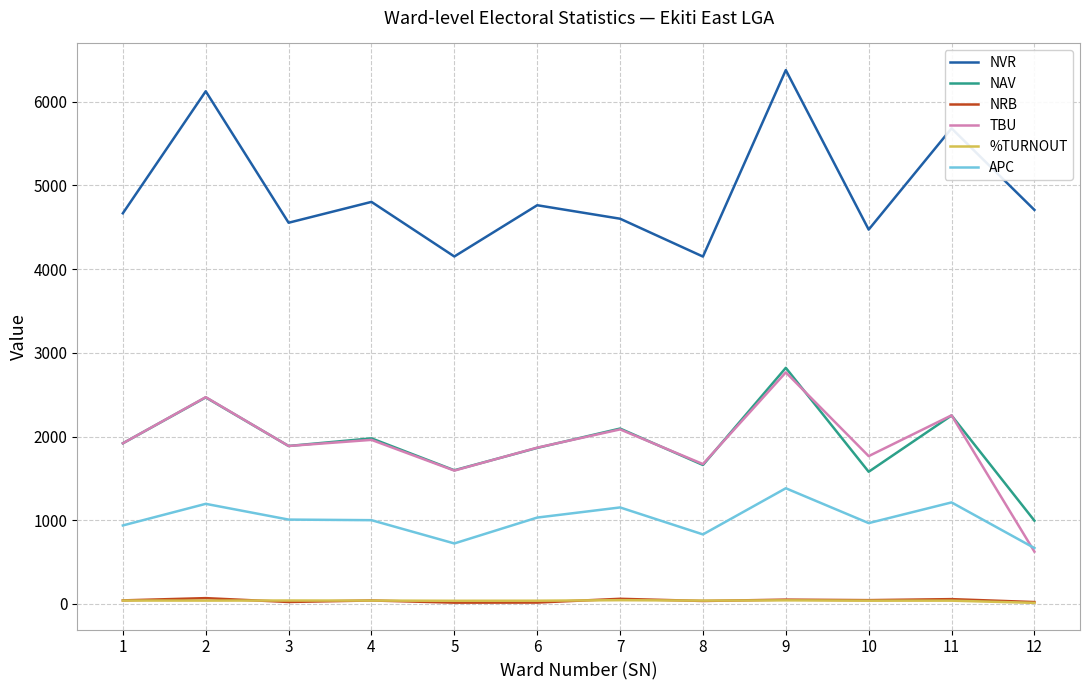

What is the sum of all NAV values?

23112.0